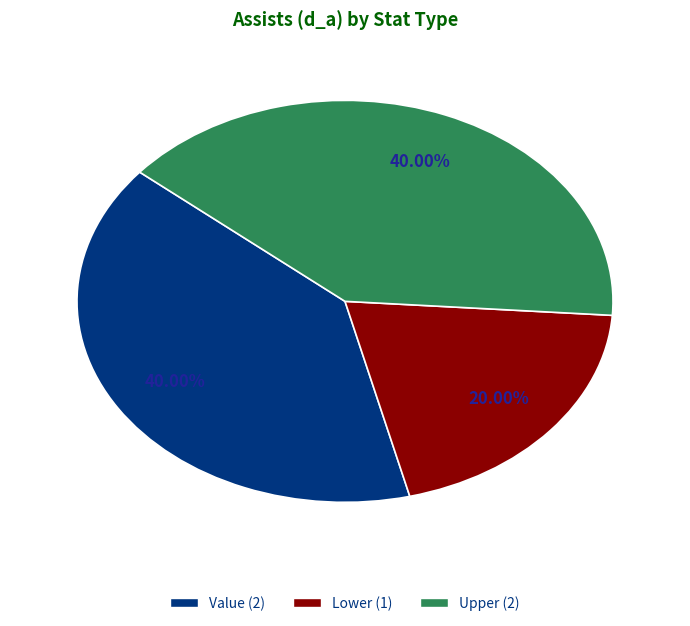

How many segments does this pie chart have?

3